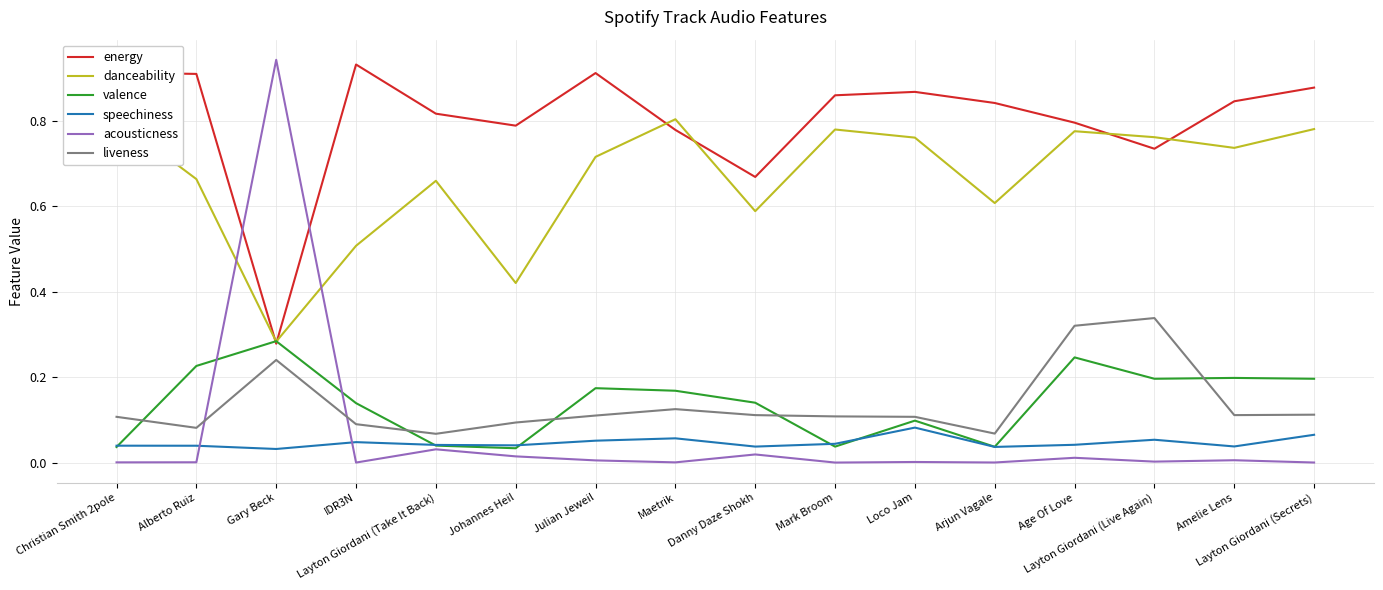

True or false: liveness has a value of 0.0 at Christian Smith 2pole.

False